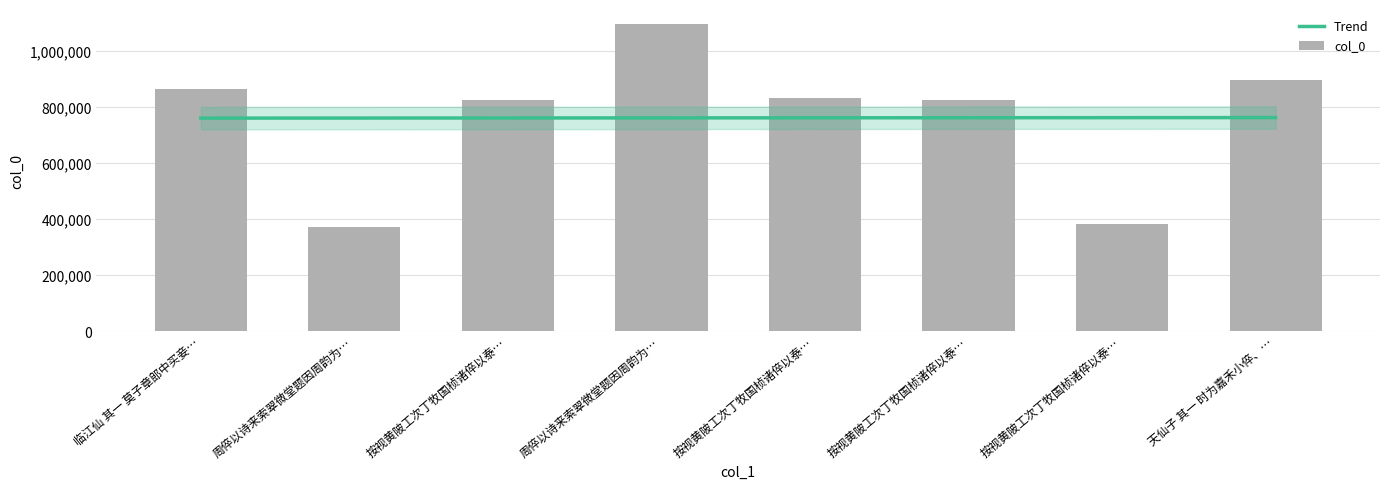

Reading left to right, extract all data points from this chart.

Trend: 759530.2	759802.9	760075.6	760348.4	760621.1	760893.9	761166.6	761439.3
col_0: 861817.0	371475.0	825010.0	1093865.0	829598.0	825009.0	381227.0	895877.0